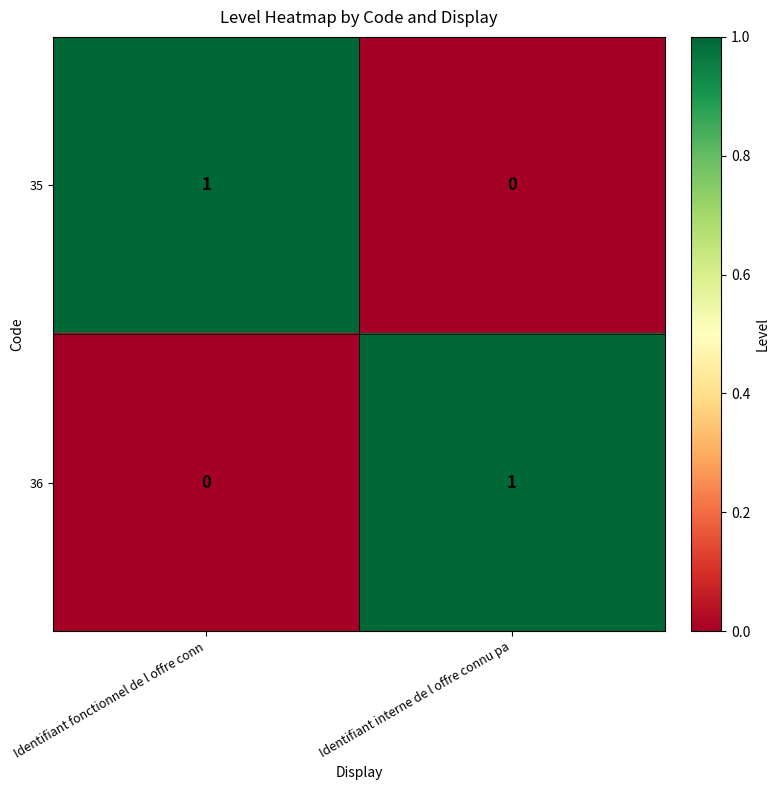

At which label is 36 closest to 0?

Identifiant fonctionnel de l offre conn